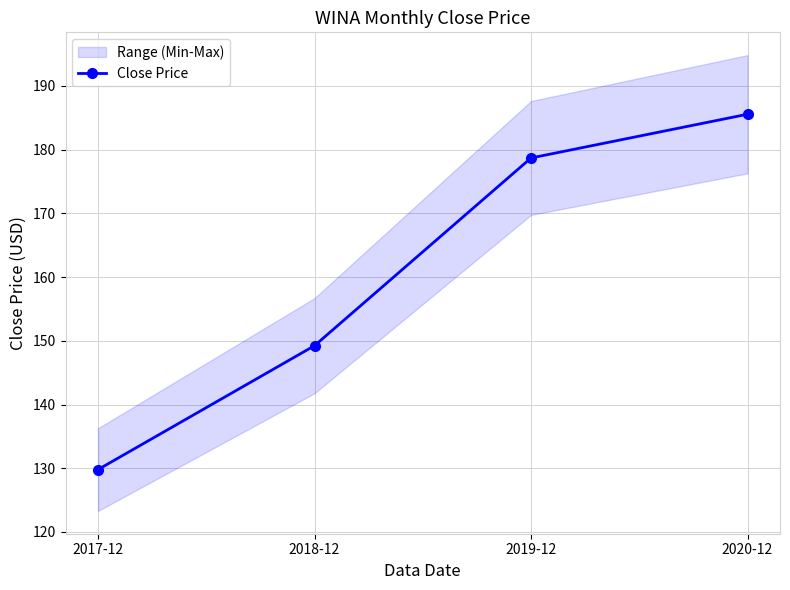

The chart shows a value of 50.8 at 2018-12. True or false?

False